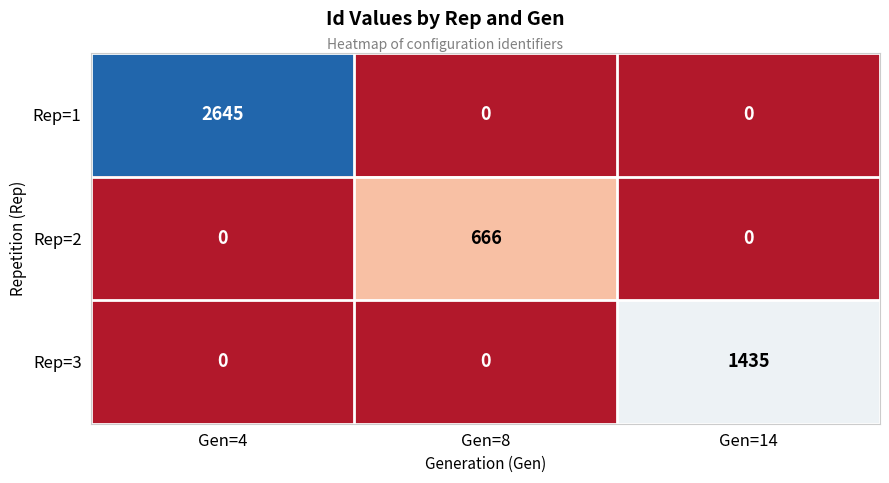

Which series has the largest total across all categories?

Rep=1